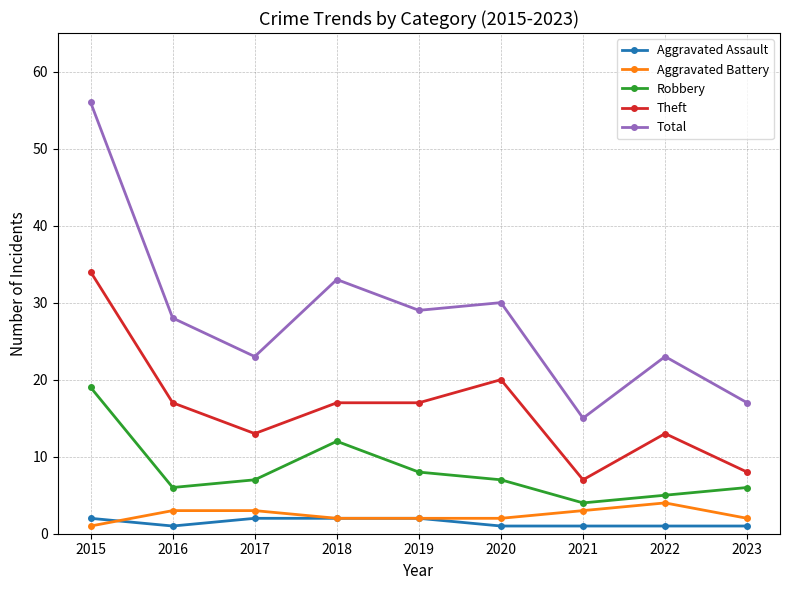

What is the approximate value of Aggravated Assault at 2023?

1